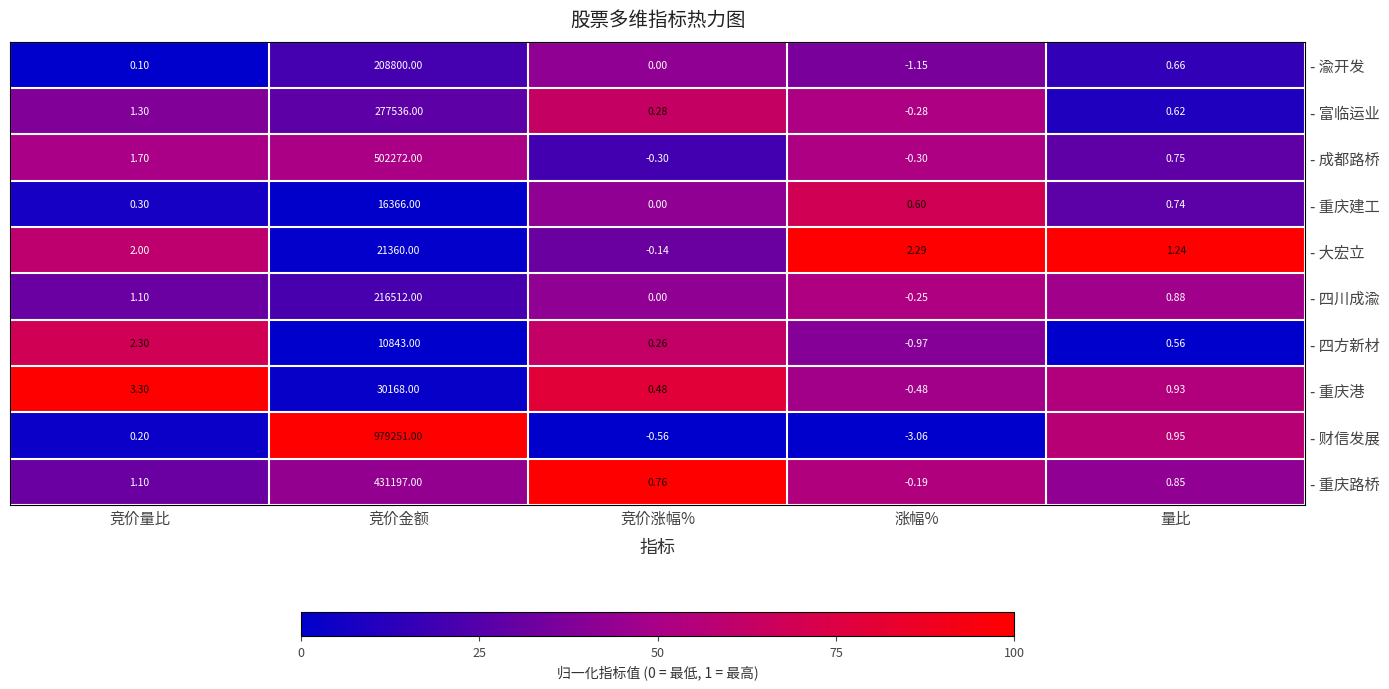

At how many categories does at least one series exceed 0?

5